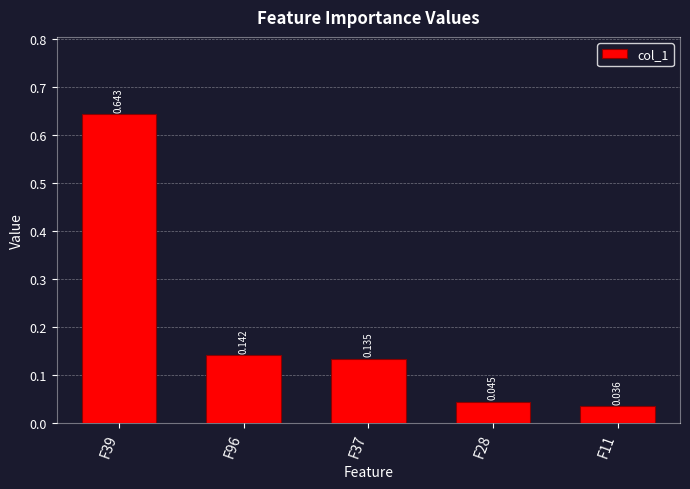

Rank the categories by value from lowest to highest.

F11, F28, F37, F96, F39